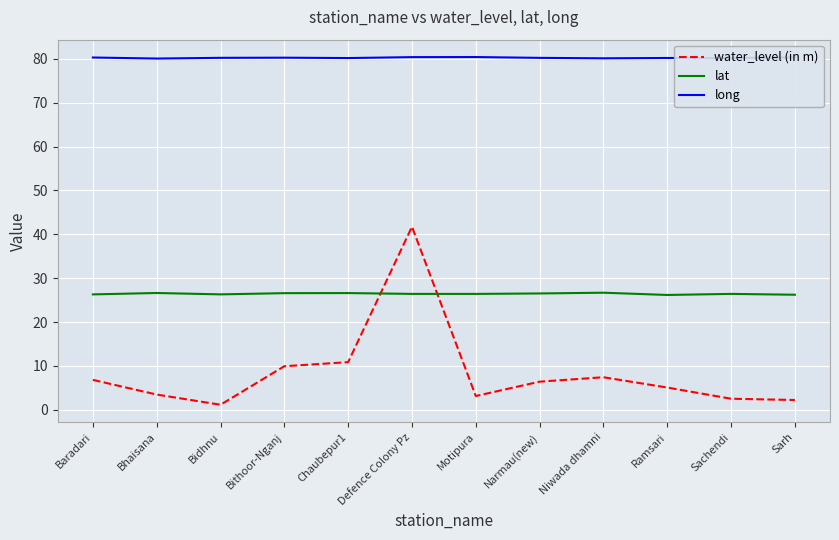

Count the number of categories in the chart.

12